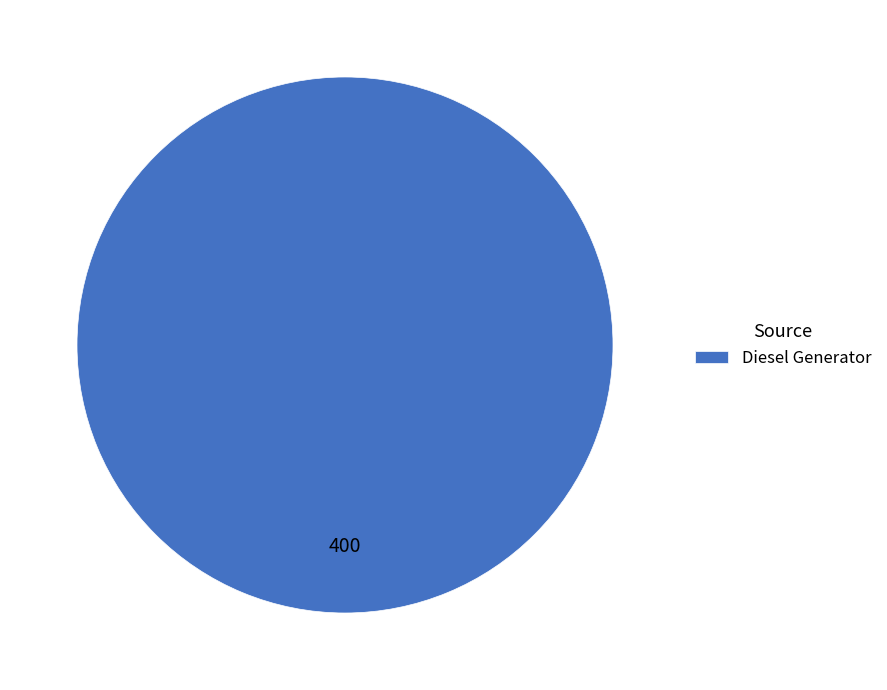

How many slices are in this pie chart?

1